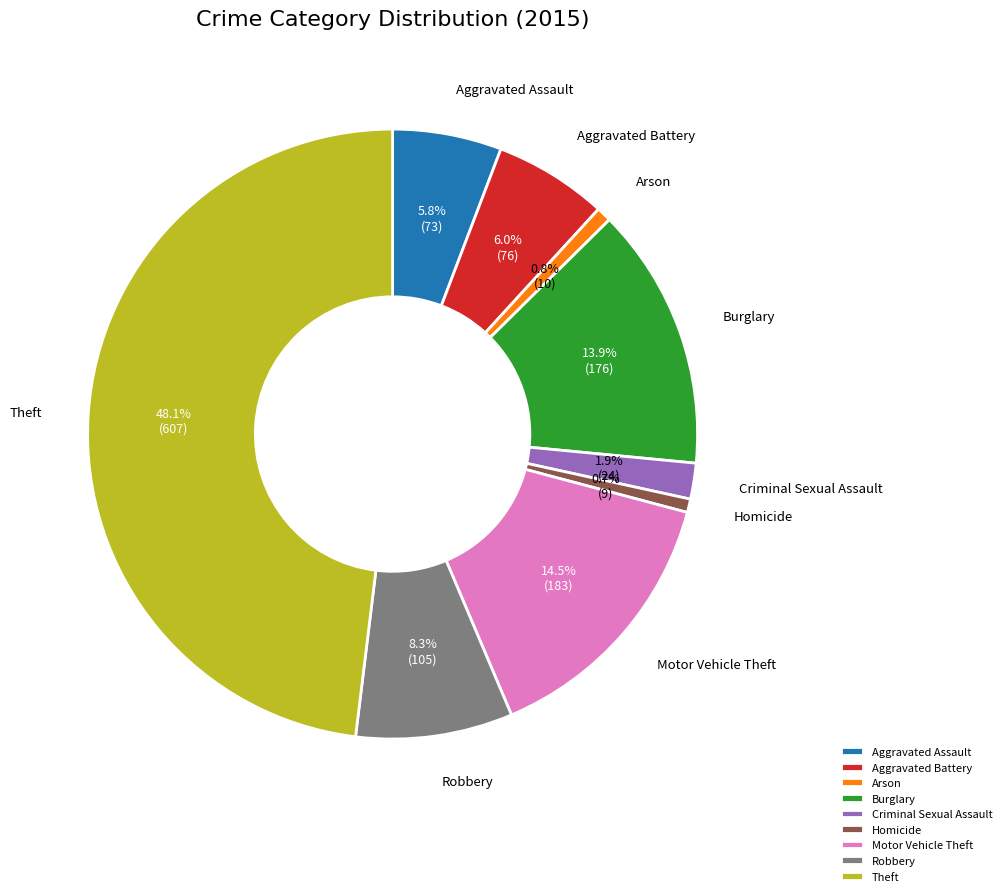

To the nearest percent, what is the difference between the Motor Vehicle Theft and Aggravated Battery slice percentages?

8%